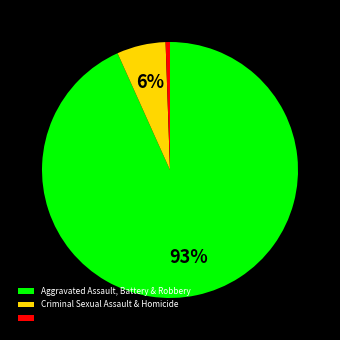

Is there any slice that represents more than half of the pie?

Yes